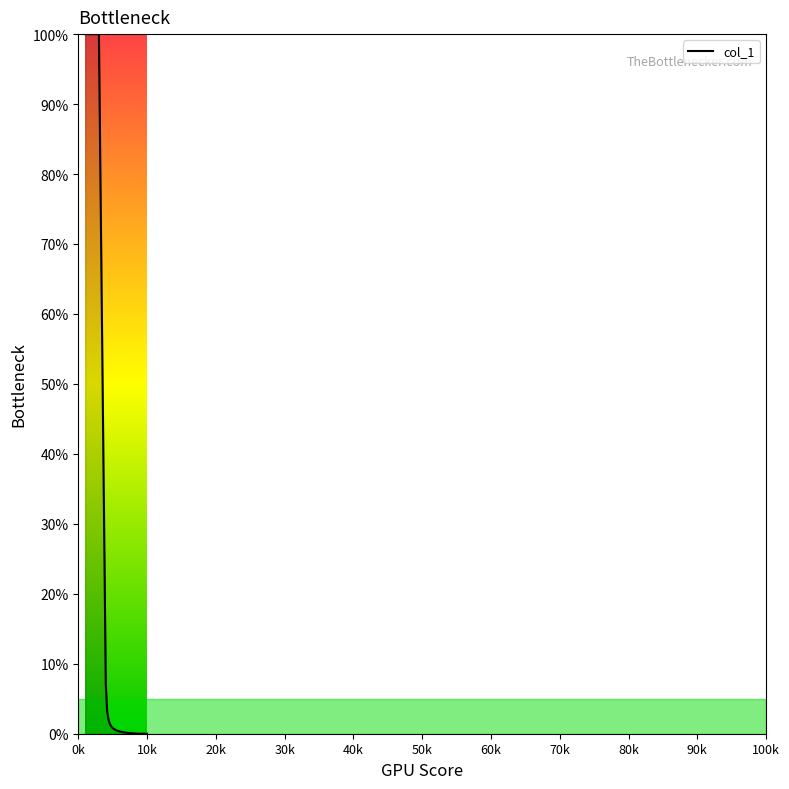

Reading left to right, what are all the values shown in this chart?

100.0	100.0	100.0	7.1	3.2	2.0	1.4	1.0	0.8	0.7	0.6	0.5	0.4	0.3	0.3	0.2	0.2	0.2	0.1	0.1	0.1	0.1	0.1	0.1	0.0	0.0	0.0	0.0	0.0	0.0